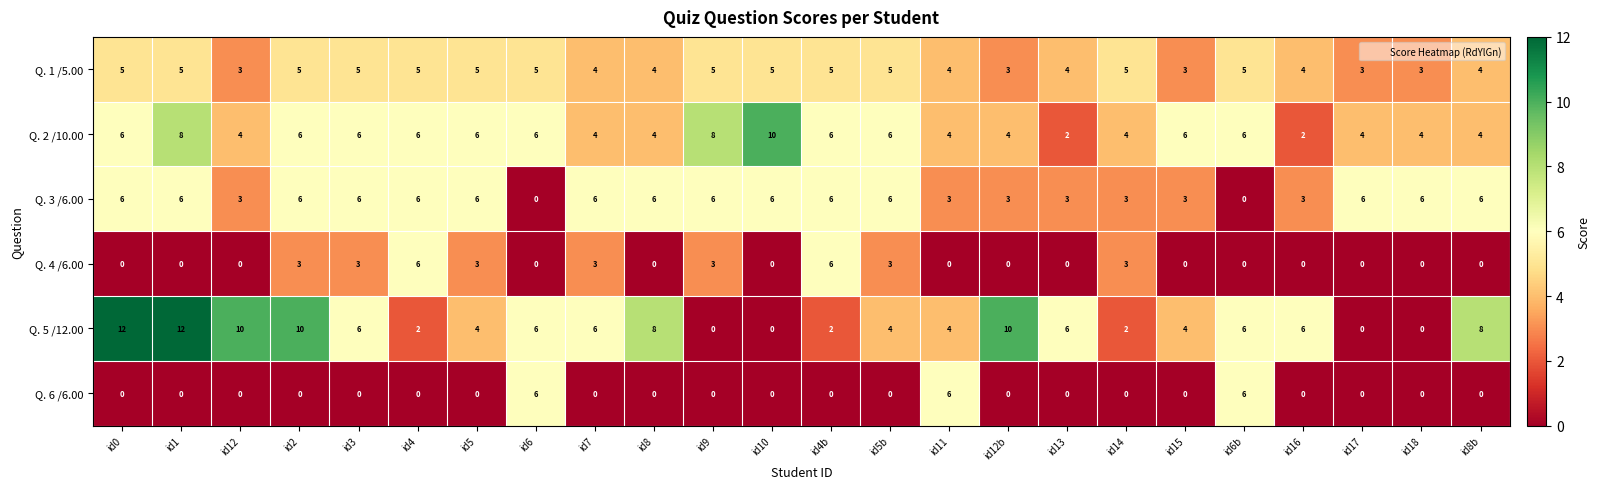

At which label does Q. 5 /12.00 first exceed 6?

id0